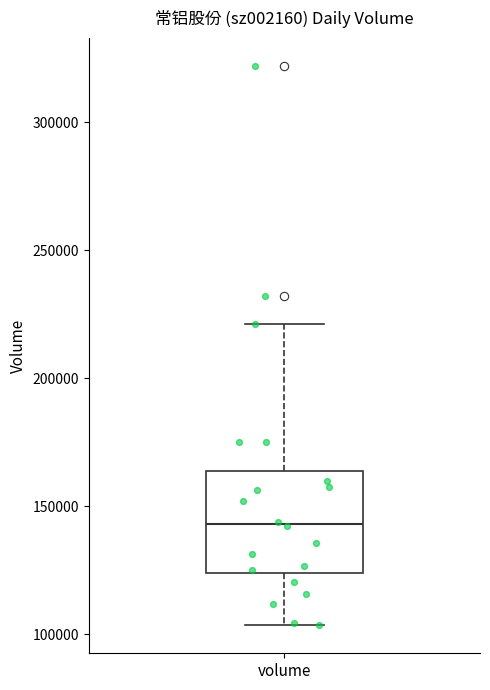

Read this box plot against the y-axis: the position of the median line, the range covered by the box, and the ends of both whiskers. The values are not printed on the chart, so give them approximately, as read against the axis.

median 145000, box 125000 to 165000, whiskers 105000 to 220000